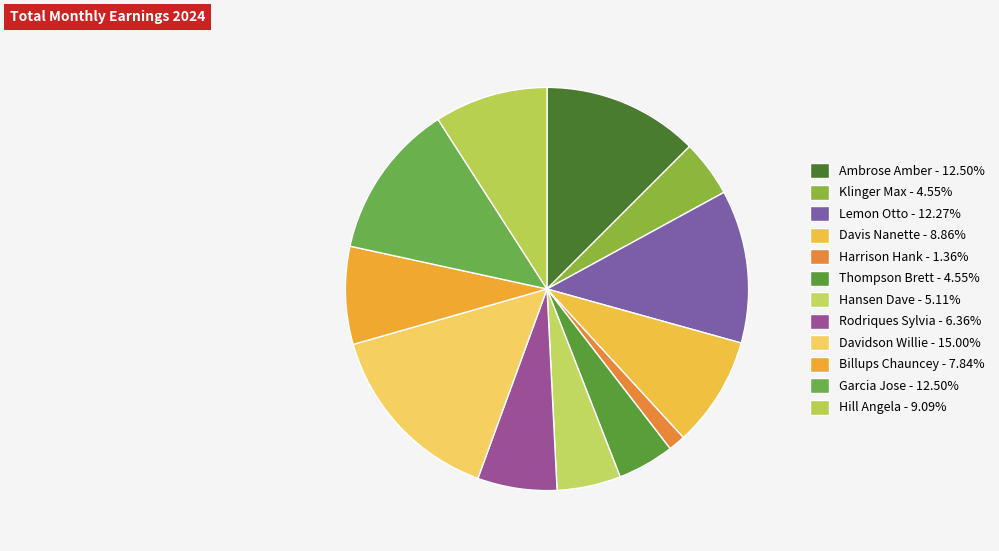

How many segments does this pie chart have?

12